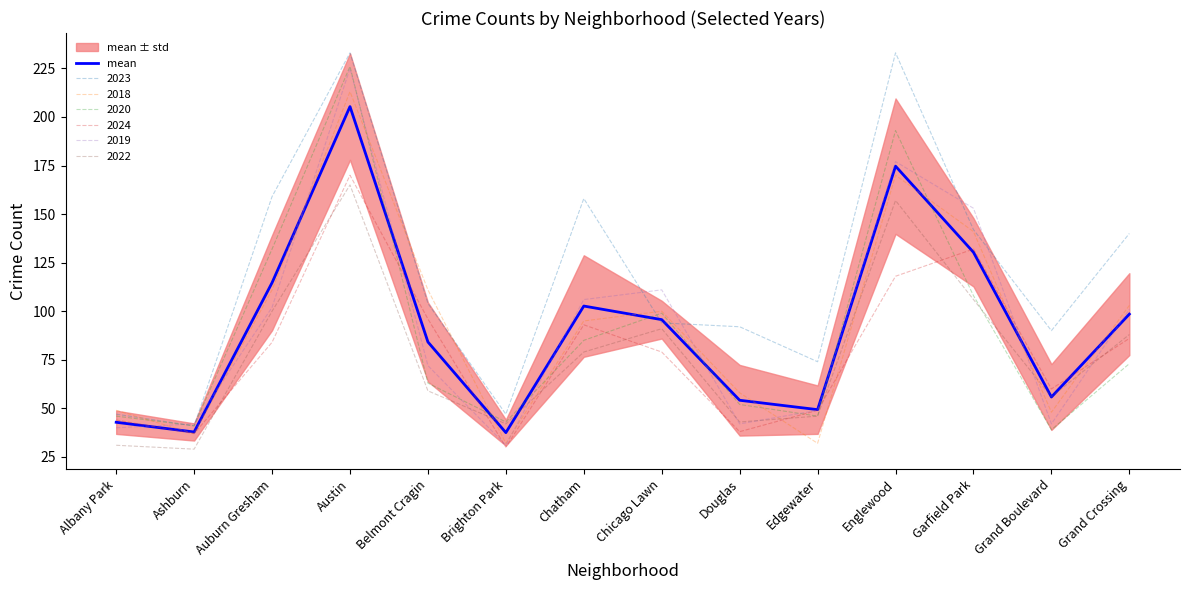

Which label corresponds to the largest value in the chart?

Austin